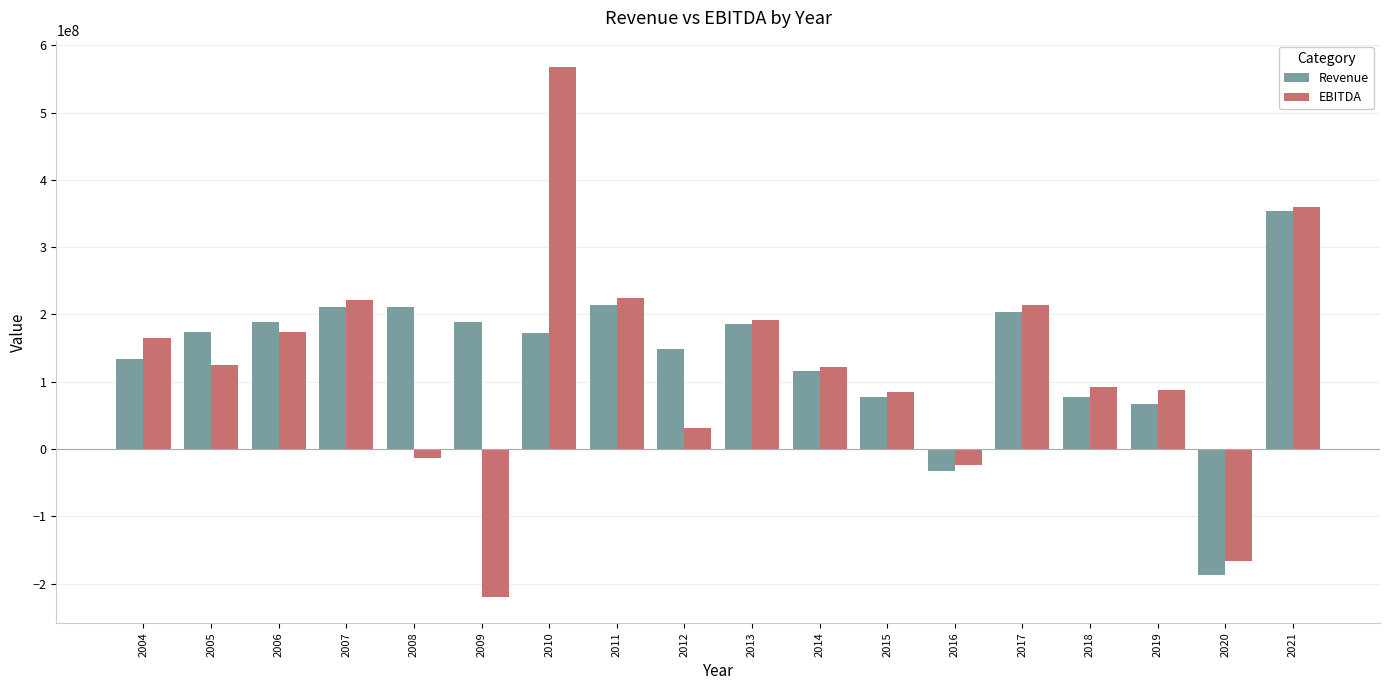

At which category is the sum across all series the highest?

2010